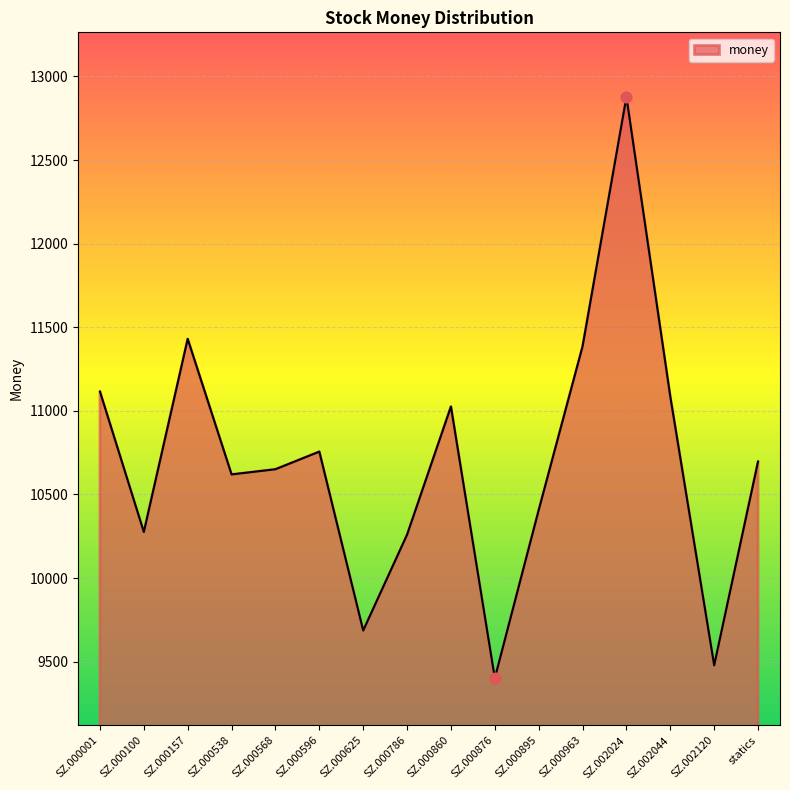

What is the change in value from SZ.000625 to SZ.000860?

+1339.6